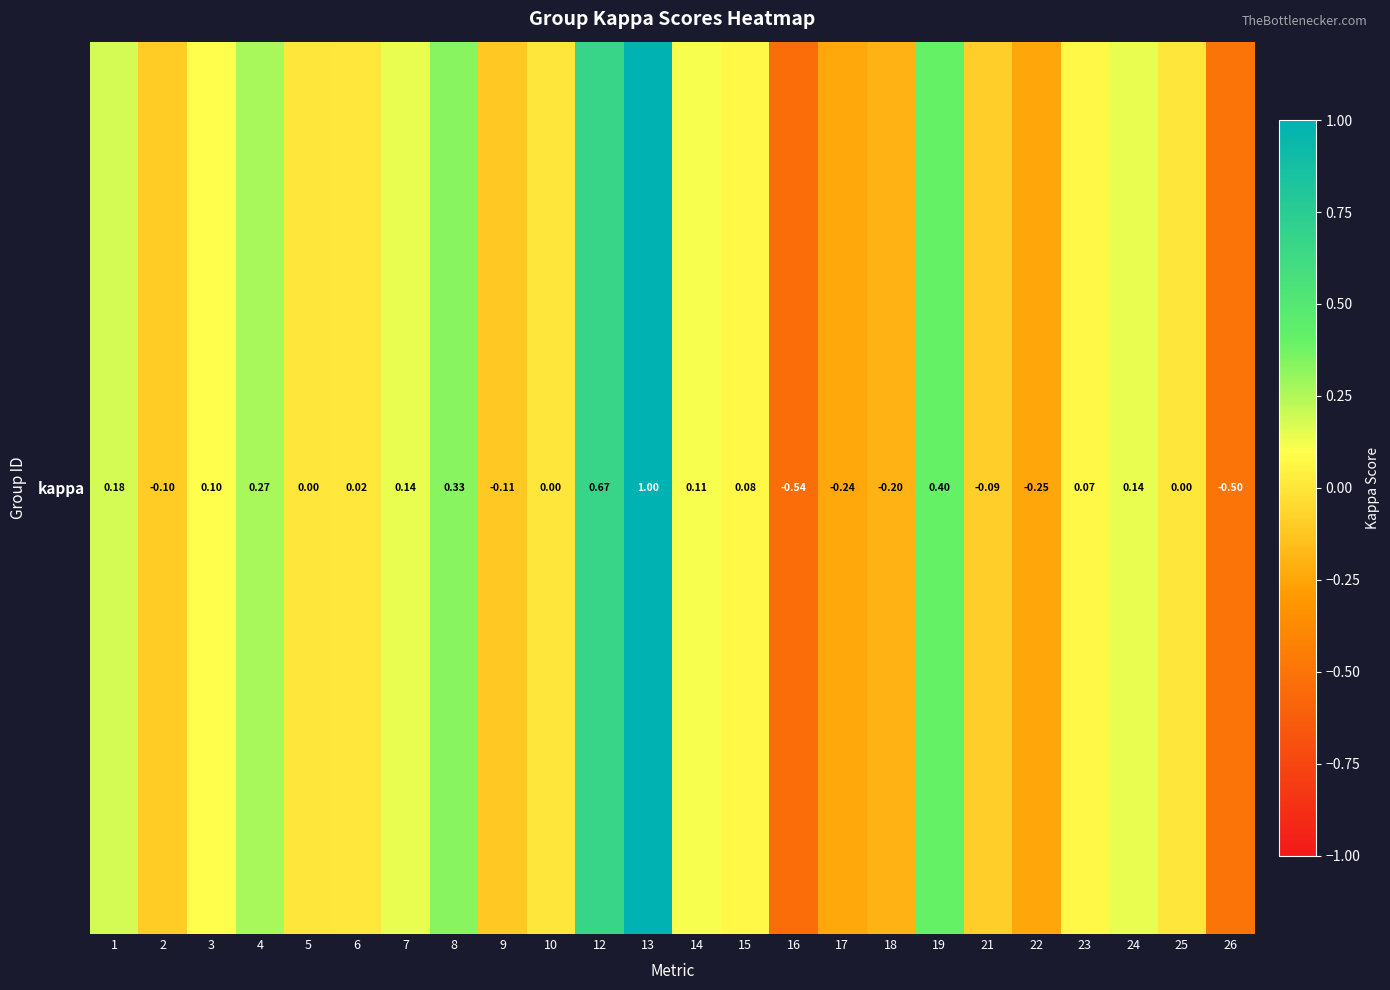

Reading left to right, extract all data points from this chart.

1=0.2	2=-0.1	3=0.1	4=0.3	5=0.0	6=0.0	7=0.1	8=0.3	9=-0.1	10=0.0	12=0.7	13=1.0	14=0.1	15=0.1	16=-0.5	17=-0.2	18=-0.2	19=0.4	21=-0.1	22=-0.2	23=0.1	24=0.1	25=0.0	26=-0.5